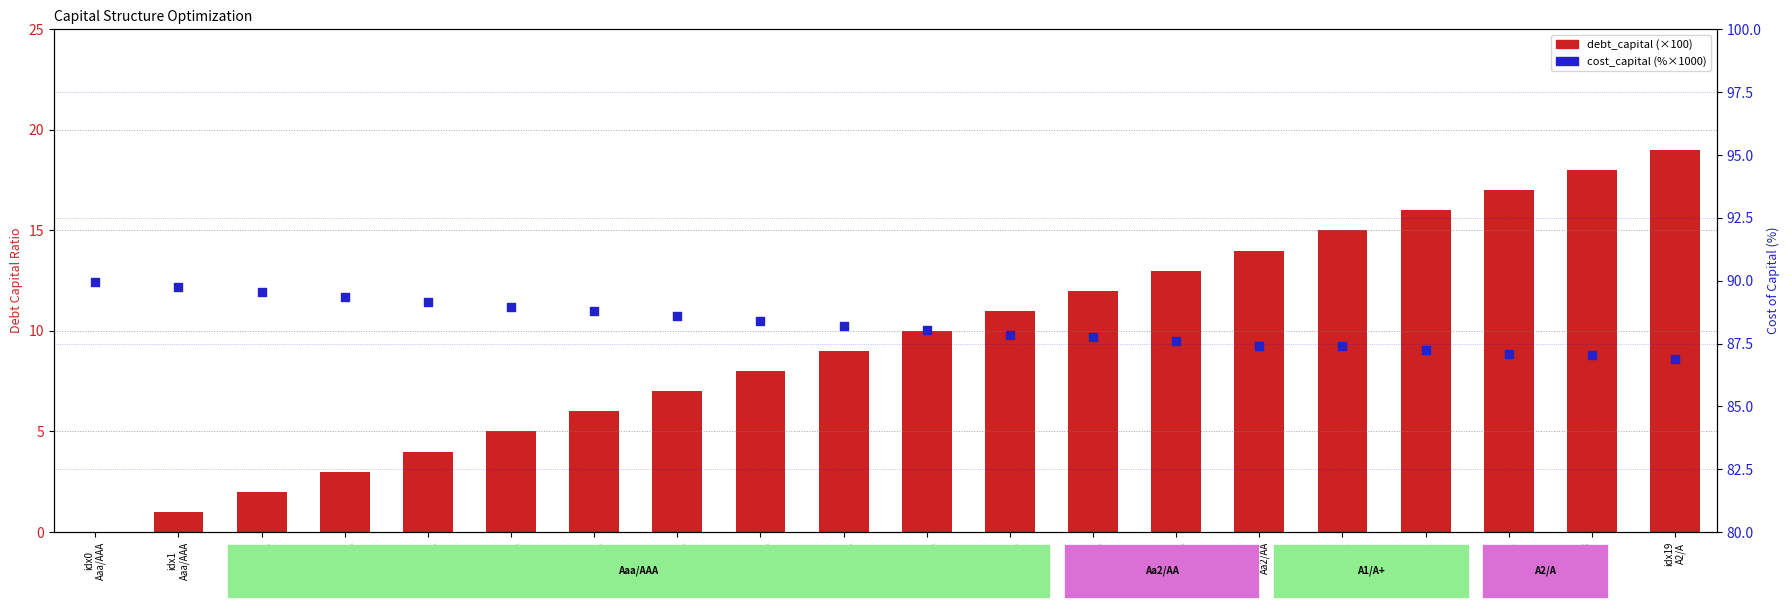

At which category is the sum across all series the highest?

idx19
A2/A